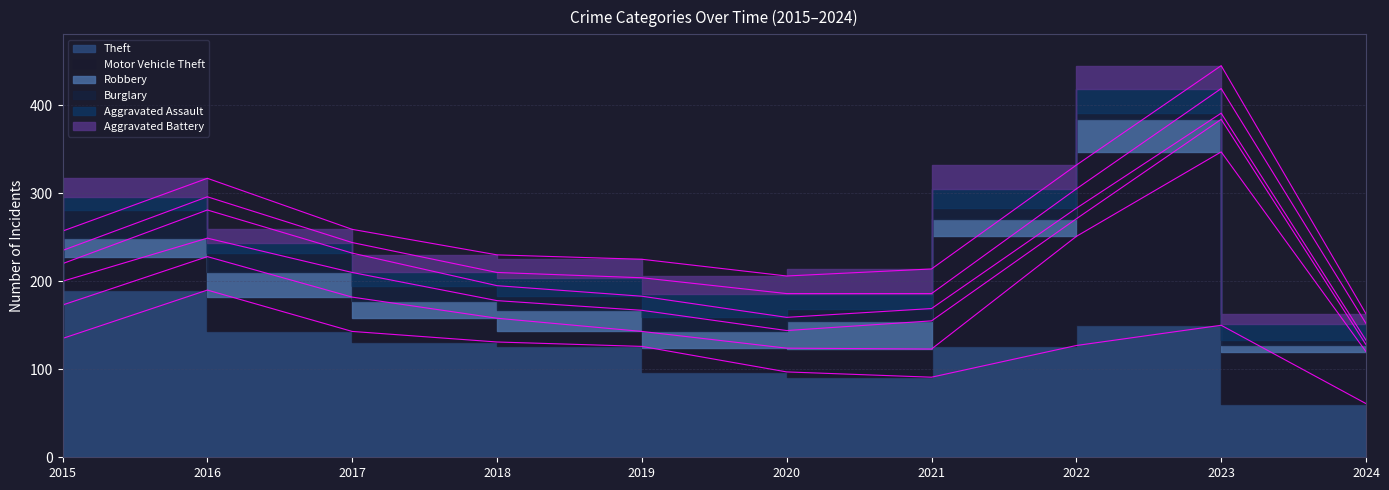

How many interior local peaks does the Robbery series have?

4